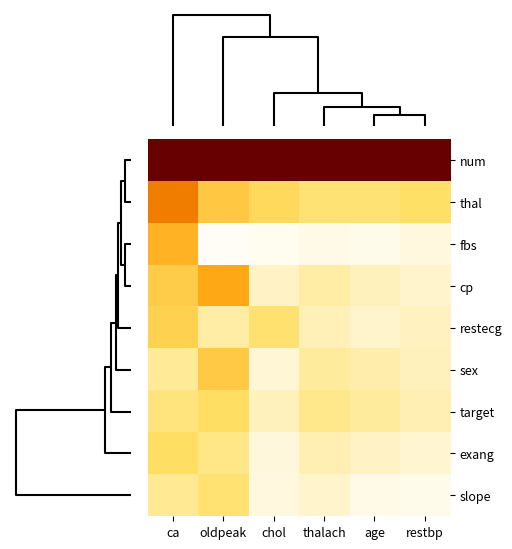

At which category is the sum across all series the highest?

ca